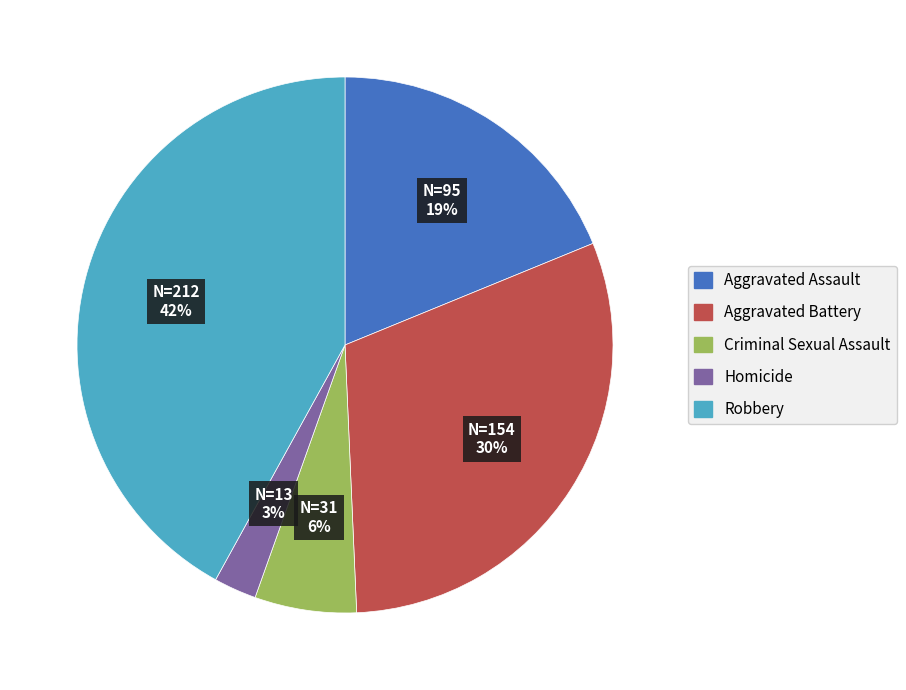

Which category has the biggest portion of the pie?

Robbery